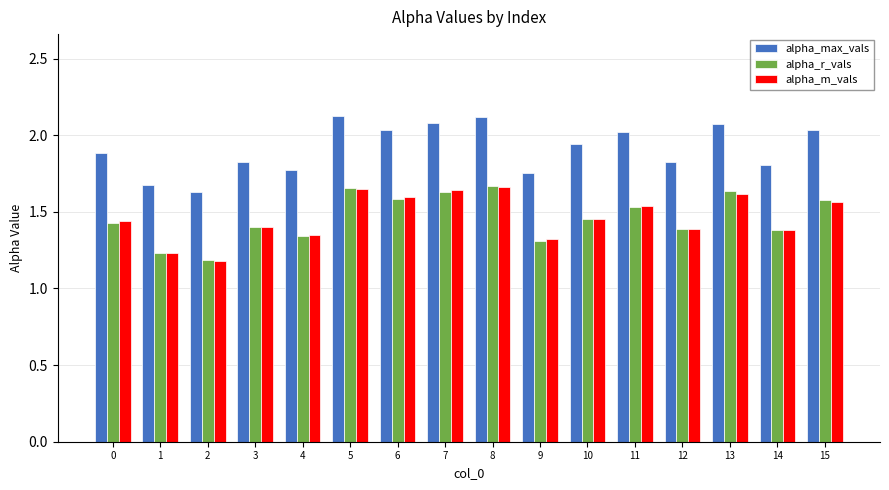

What is the difference between the maximum and minimum values in the alpha_m_vals series?

0.5